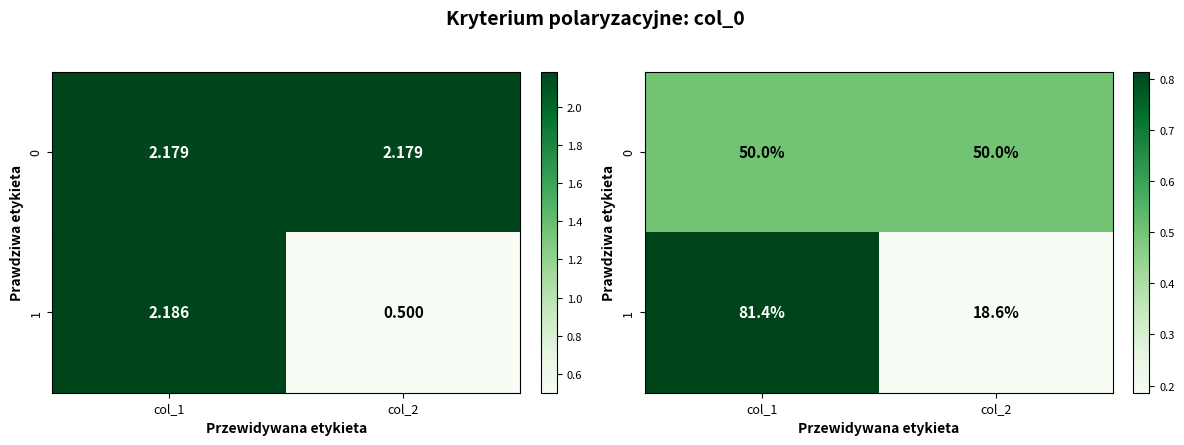

What is the total value across all series at col_1?

1.3